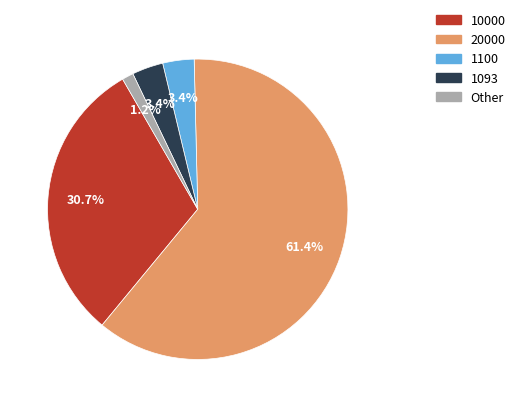

Is there any slice that represents more than half of the pie?

Yes